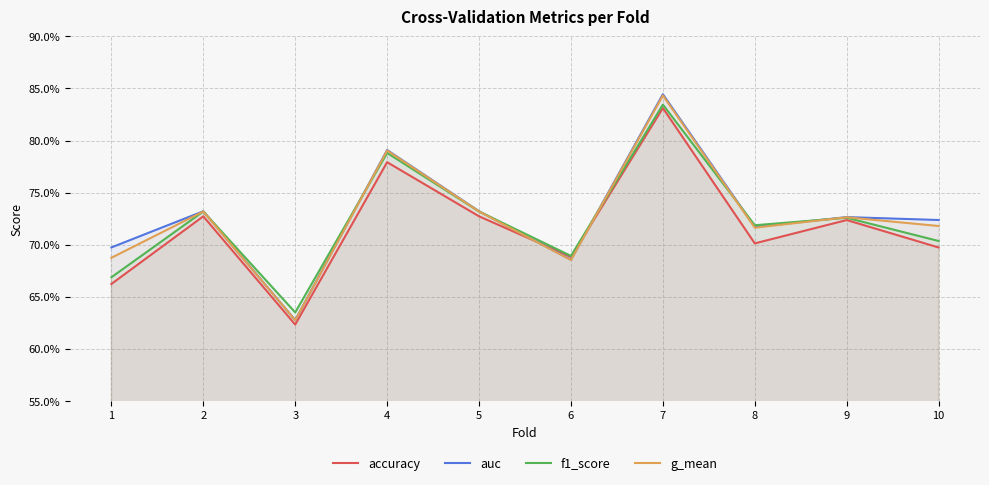

List the labels in order of f1_score value, smallest first.

3, 1, 6, 10, 8, 9, 2, 5, 4, 7